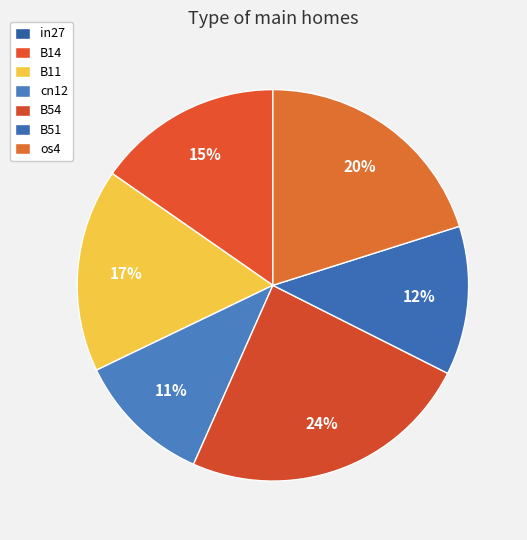

To the nearest percent, what is the difference between the B11 and in27 slice percentages?

17%